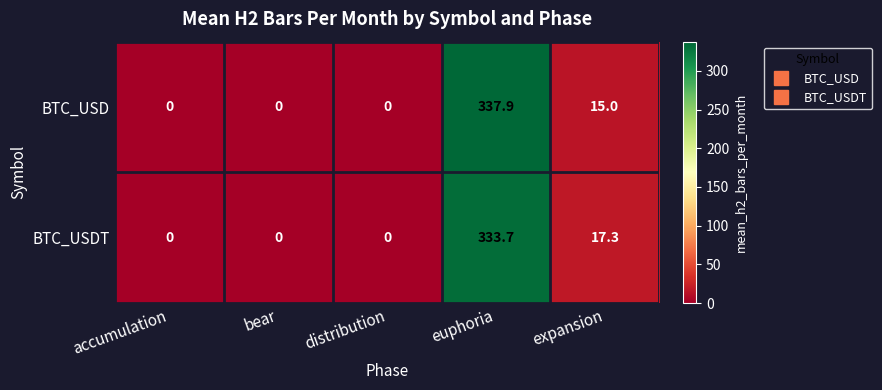

What is the greatest value displayed?

337.9